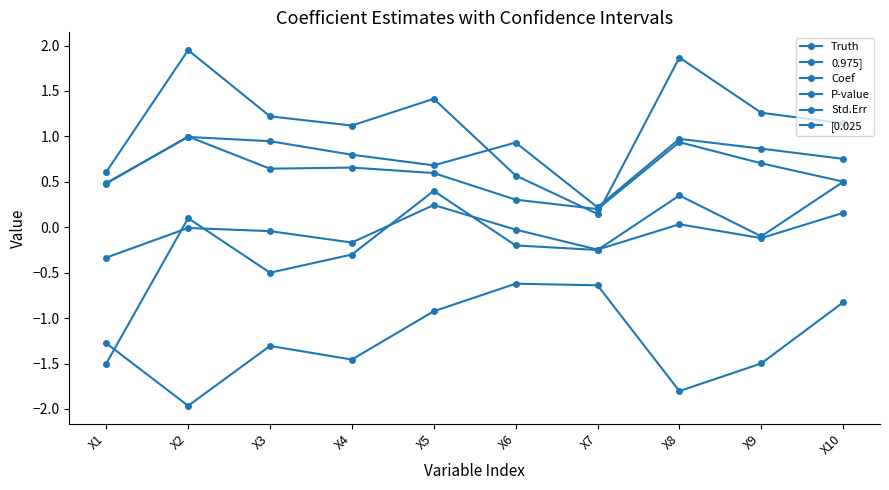

The [0.025 series shows -0.5 at X10. True or false?

False